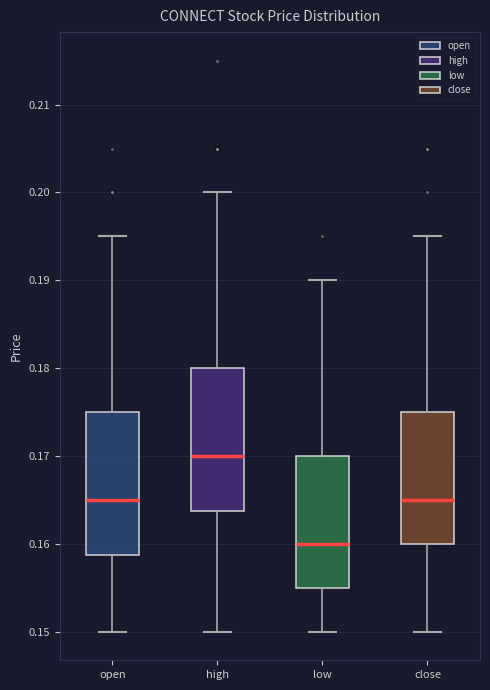

Reading left to right, transcribe this box plot: for each box, give where its median line is, the range the box spans, and where its two whiskers end, as read against the y-axis. The values are not printed on the chart, so give them approximately, as read against the axis.

open: median 0.165, box 0.159 to 0.175, whiskers 0.150 to 0.195
high: median 0.170, box 0.164 to 0.180, whiskers 0.150 to 0.200
low: median 0.160, box 0.155 to 0.170, whiskers 0.150 to 0.190
close: median 0.165, box 0.160 to 0.175, whiskers 0.150 to 0.195